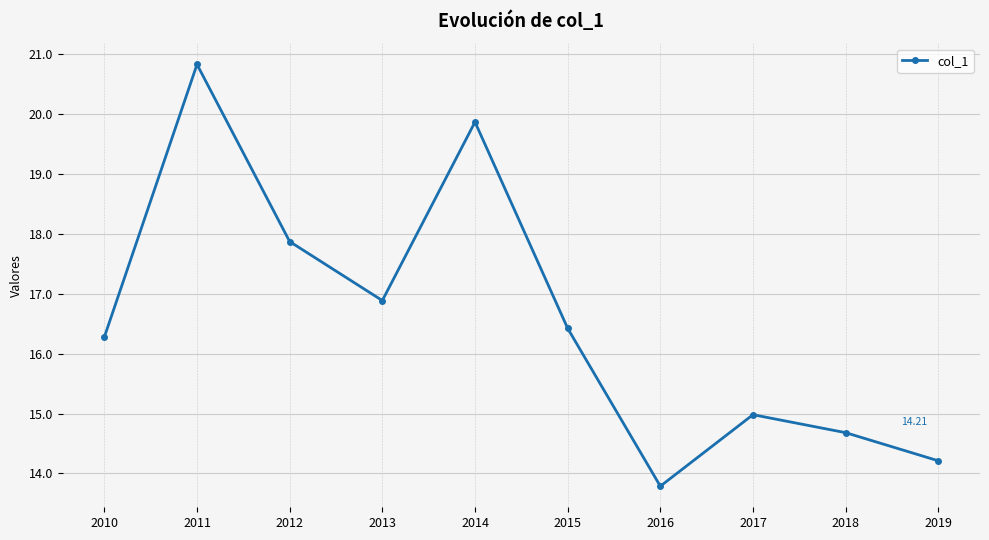

Which has a higher value, 2011 or 2014?

2011